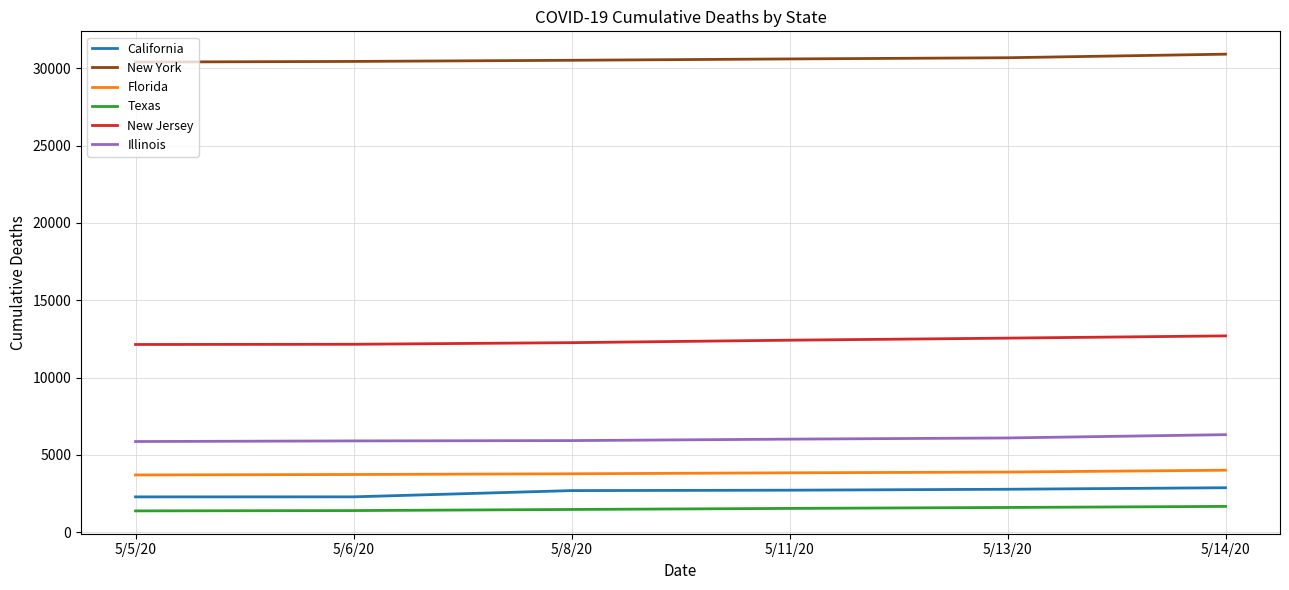

Count the number of data series in this chart.

6